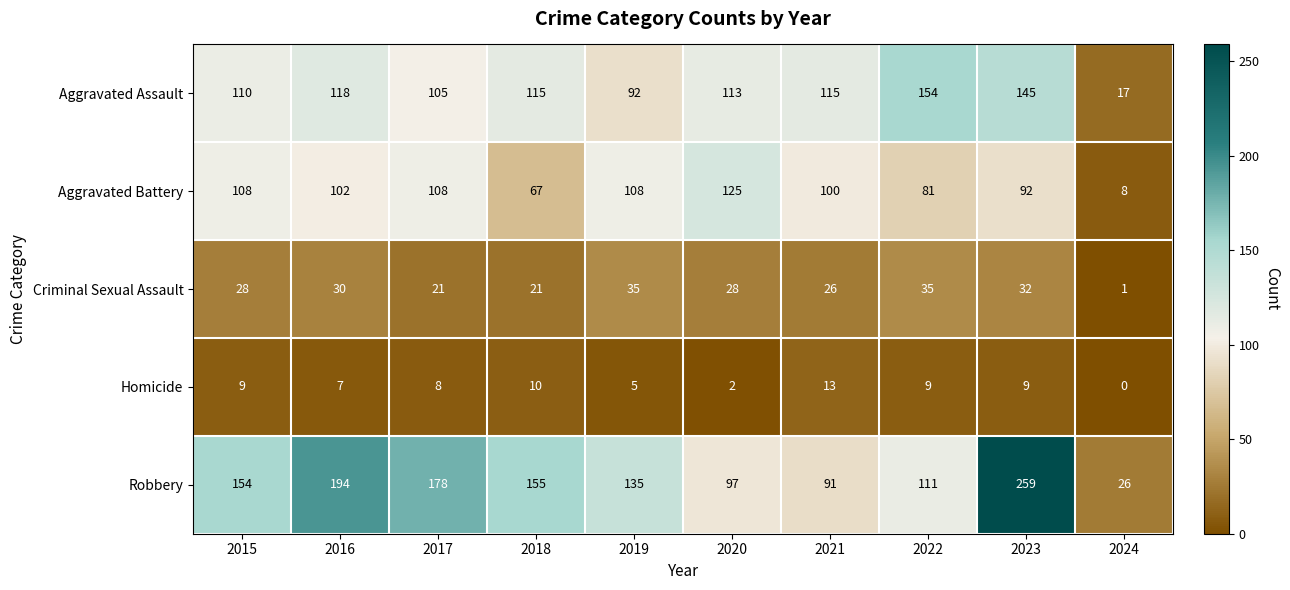

What is the sum of the Aggravated Assault values at 2019 and 2015?

202